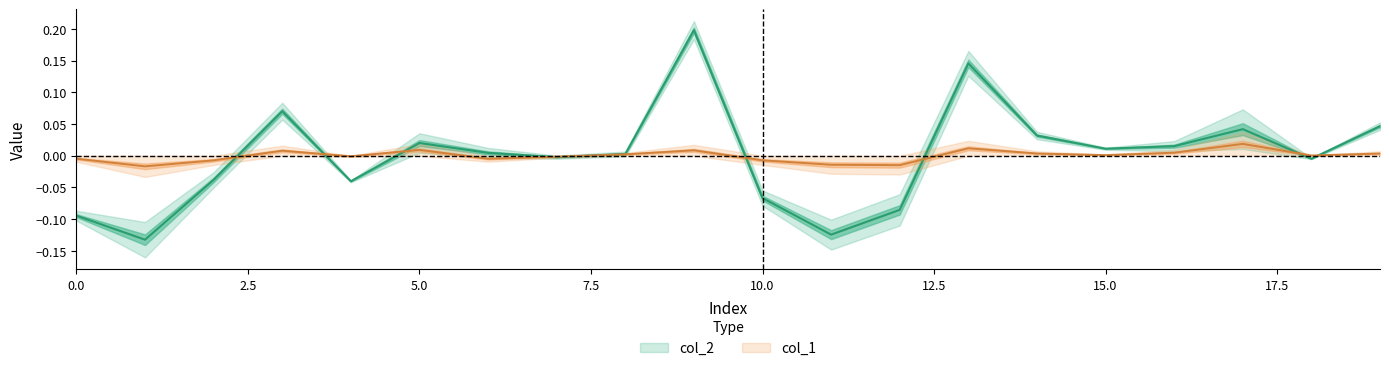

Where is col_1 nearest to the value 0?

18